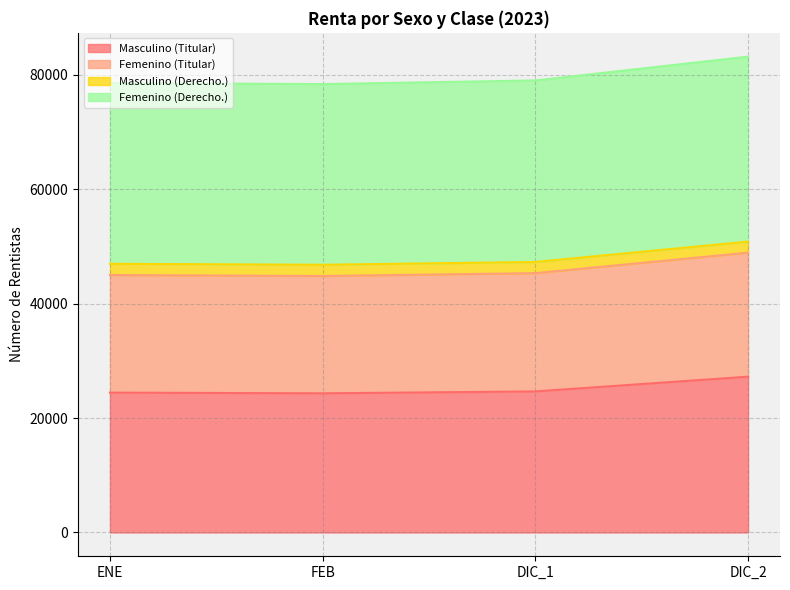

Does the chart display data point markers on the line(s)?

No